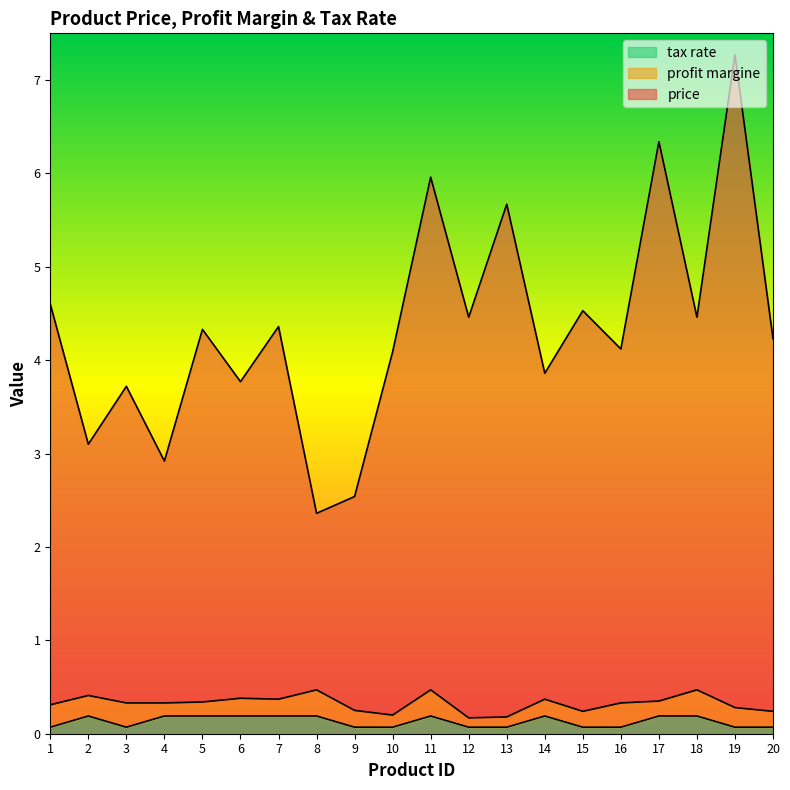

True or false: price has a value of 4.1 at 16.

True